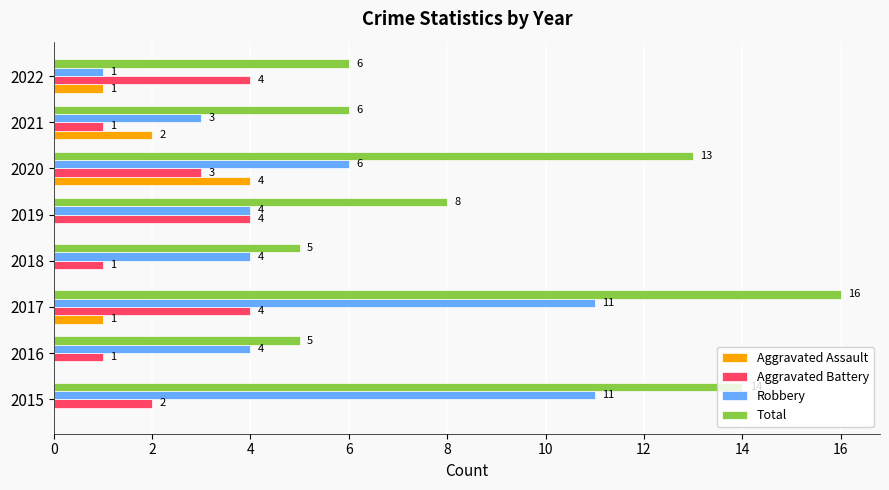

Which series changed the most between 2015 and 2020?

Robbery